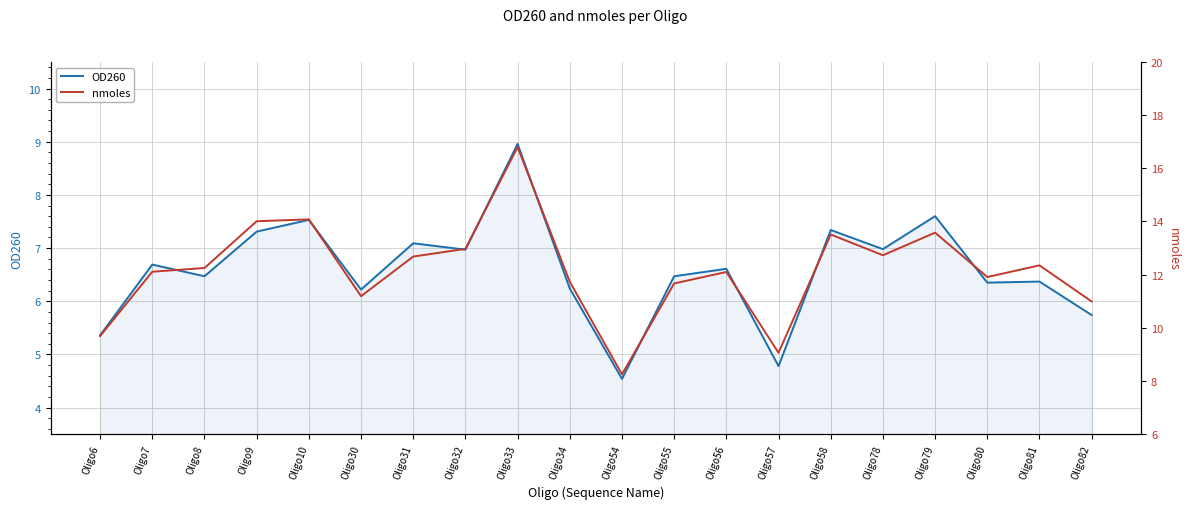

What is the highest value of the nmoles series?

16.8